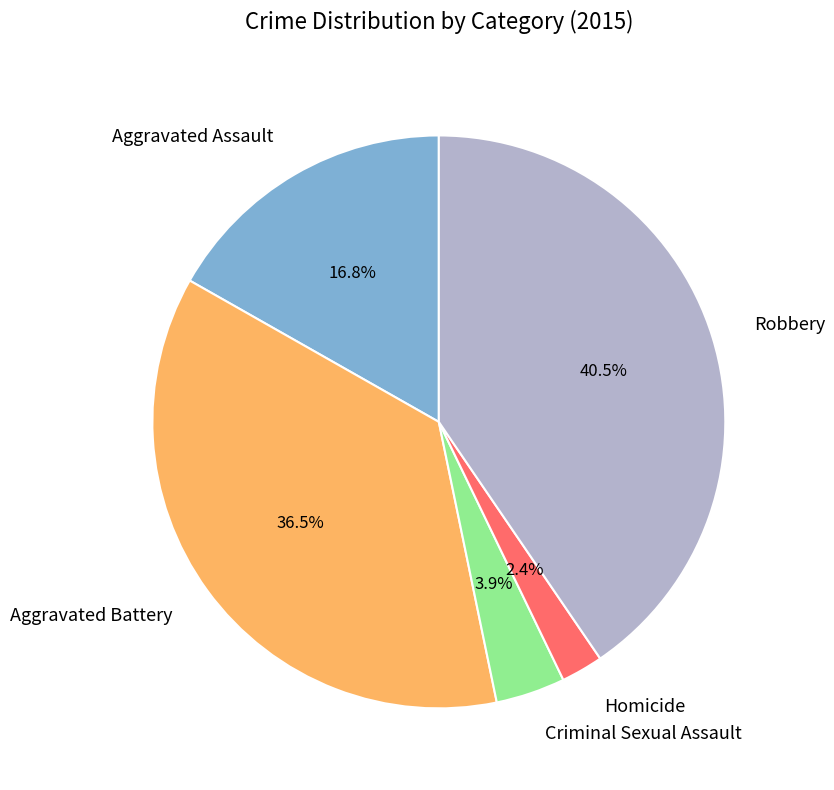

What is the largest slice in the pie chart?

Robbery